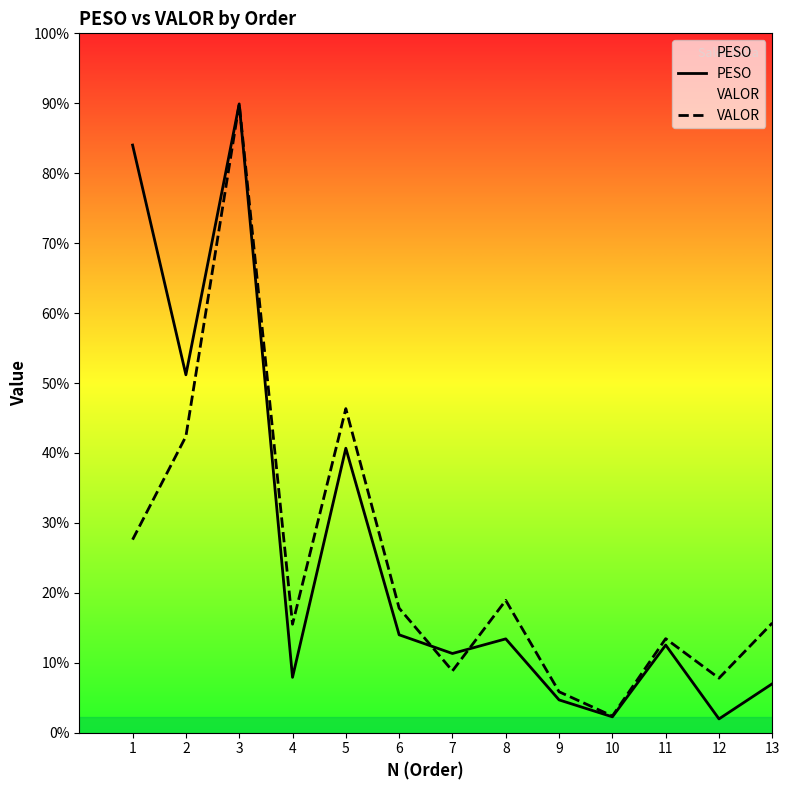

How many interior local peaks does the VALOR series have?

4